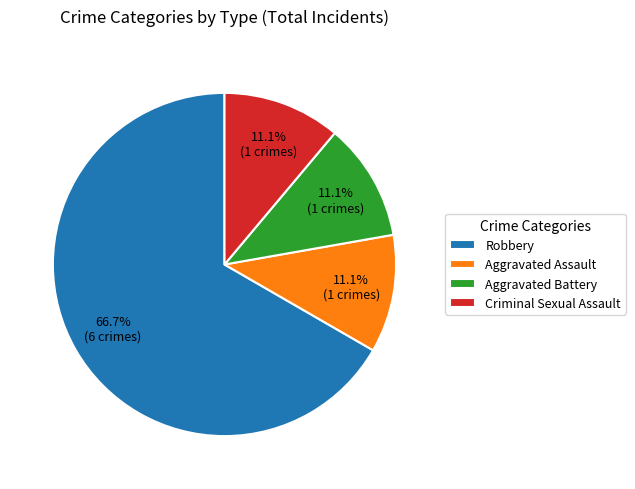

Which slice is the largest?

Robbery